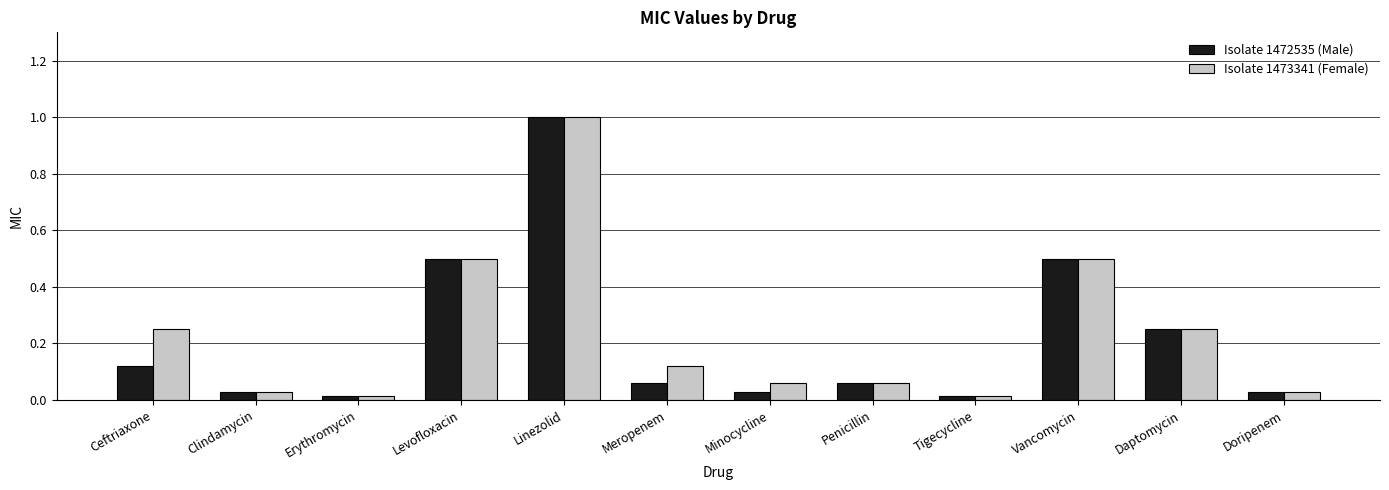

What is the label of the 5th bar from the left?

Linezolid